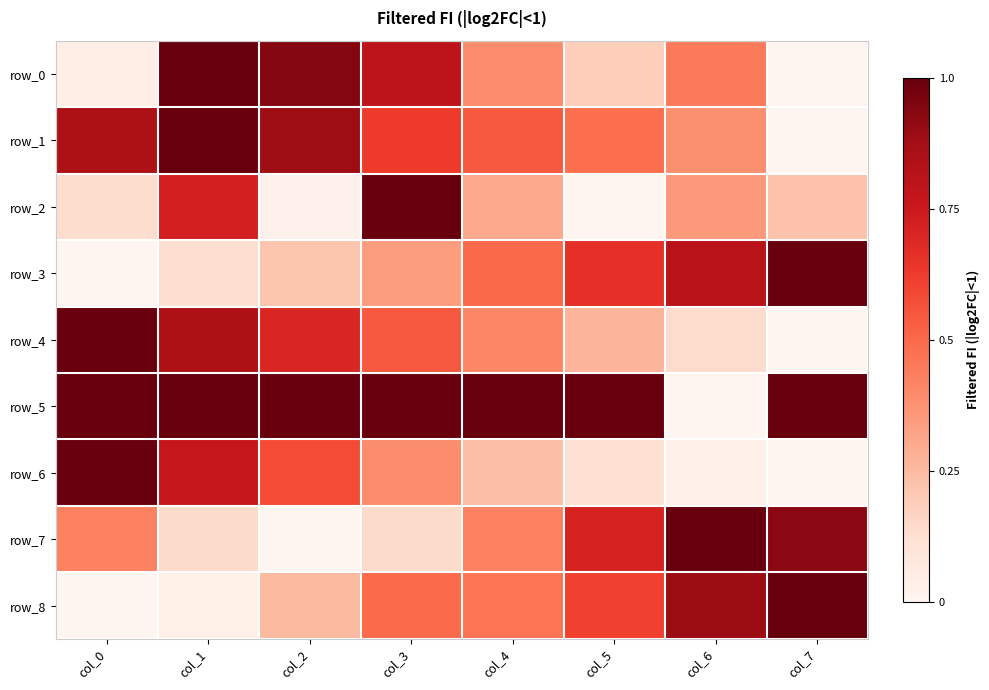

Rank the series by their maximum value, from highest to lowest.

row_0, row_1, row_2, row_3, row_4, row_5, row_6, row_7, row_8